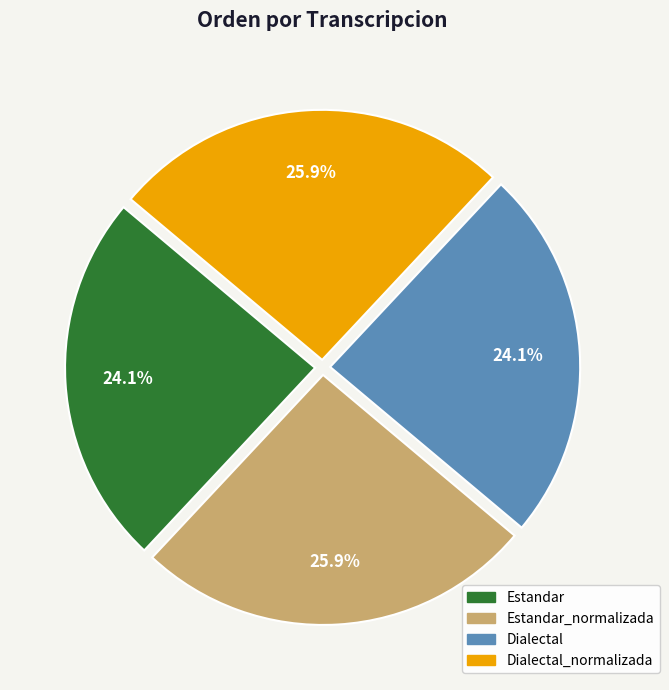

Is there any slice that represents more than half of the pie?

No